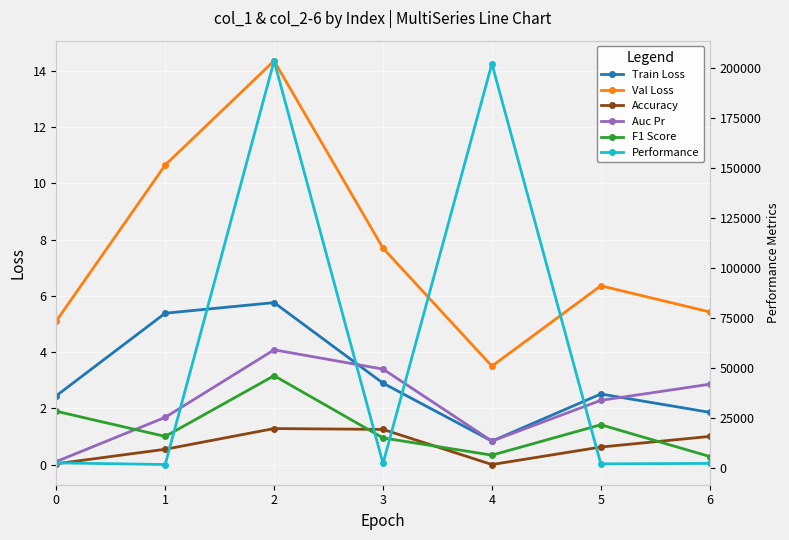

Which series has the widest spread of values?

Performance